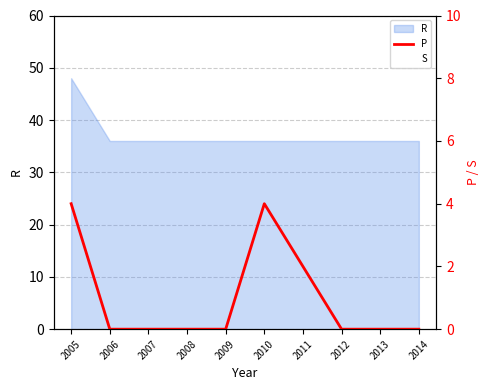

True or false: there are more than 1 points higher than both neighbors.

False